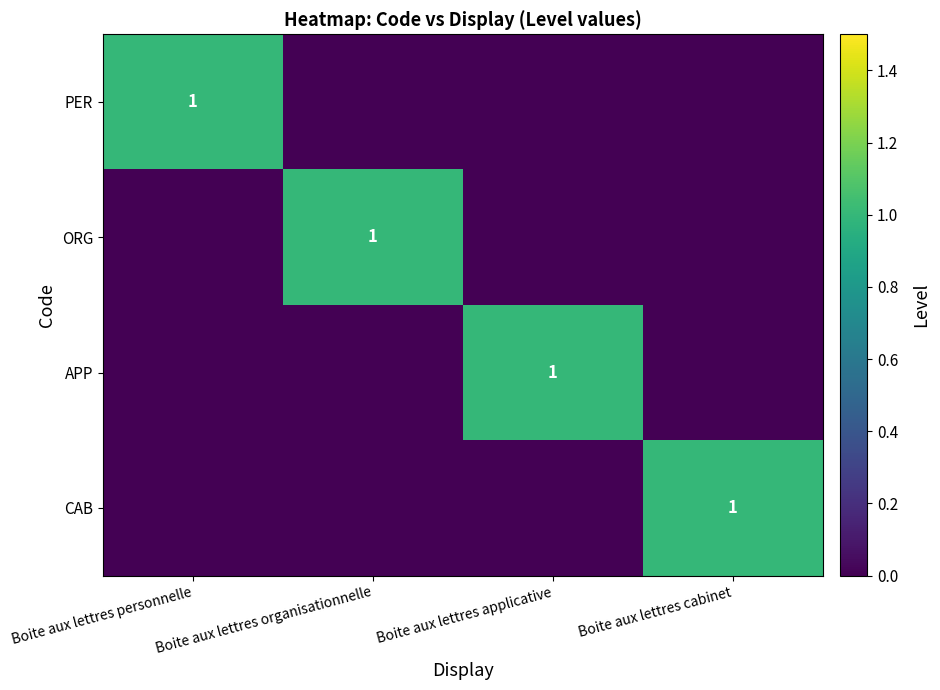

At which category does the chart reach its peak across all series?

Boite aux lettres personnelle